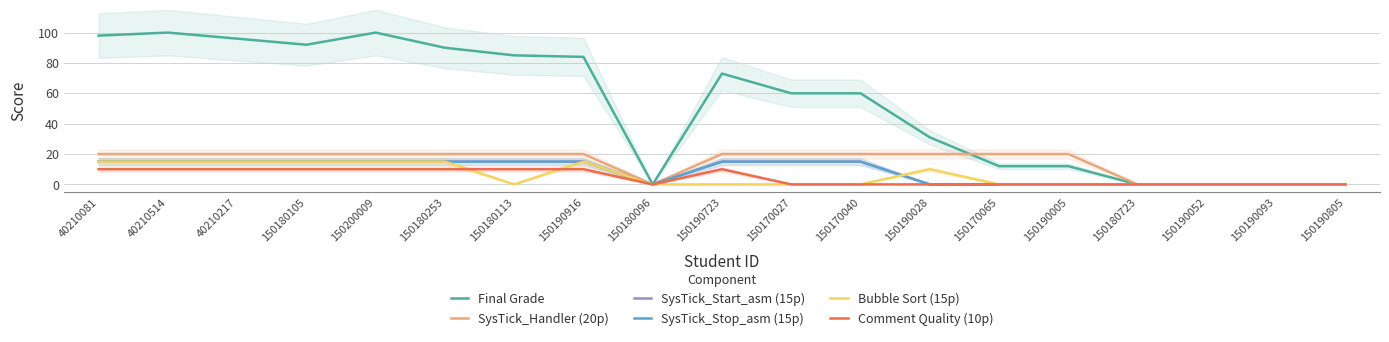

What is the sum of all Bubble Sort (15p) values?

115